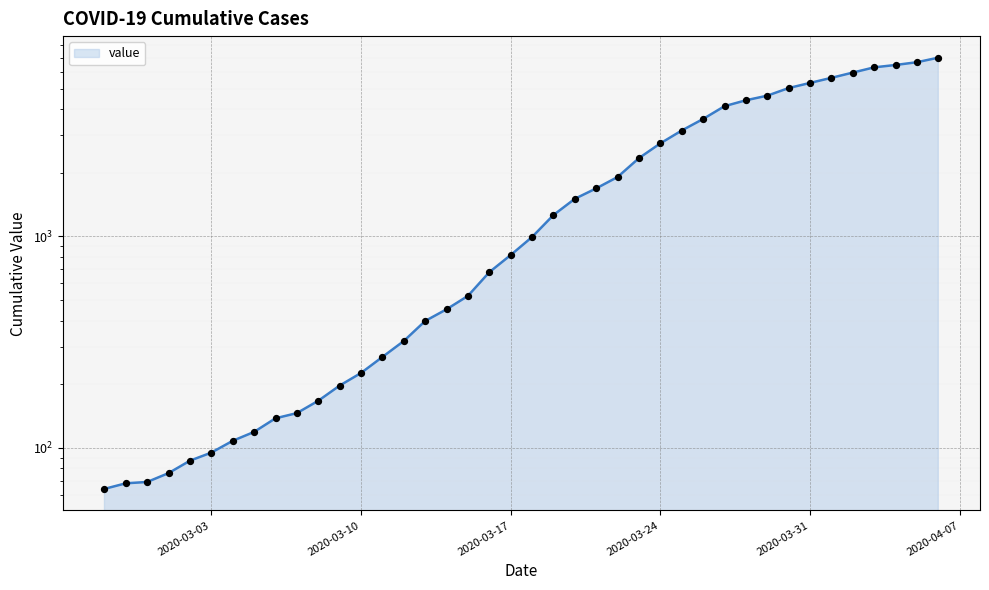

What is the change in value from 2020-02-29 to 2020-03-08?

+98